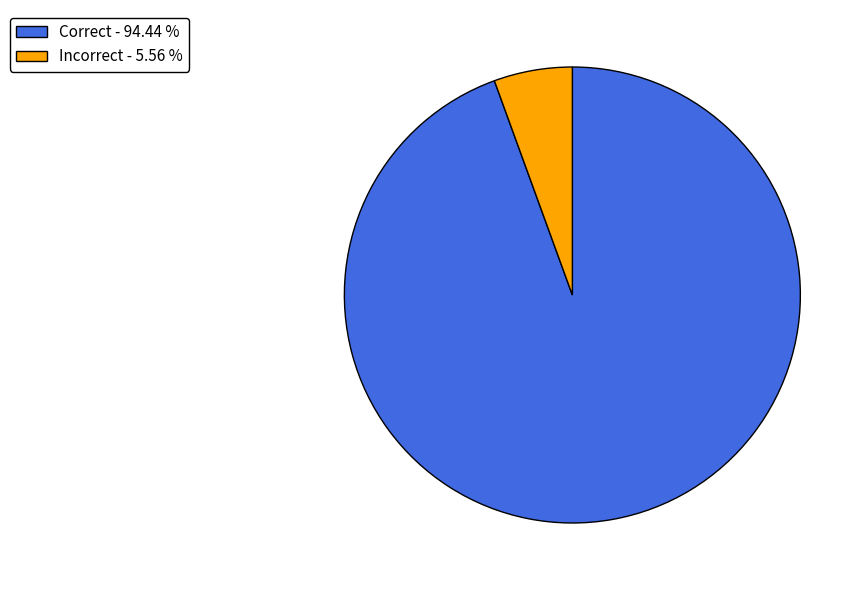

Rank the categories by value from lowest to highest.

Incorrect, Correct